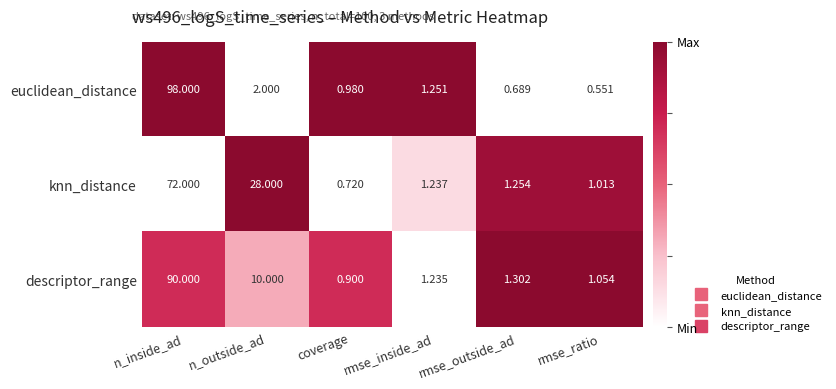

Which series has the largest total across all categories?

descriptor_range